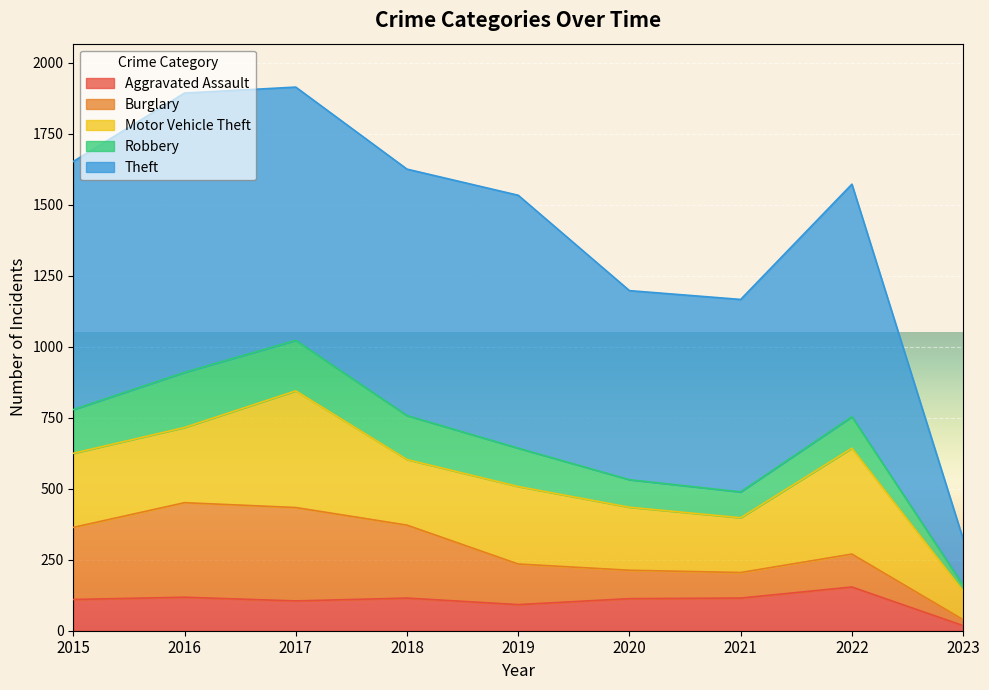

Which series has the largest total across all categories?

Theft